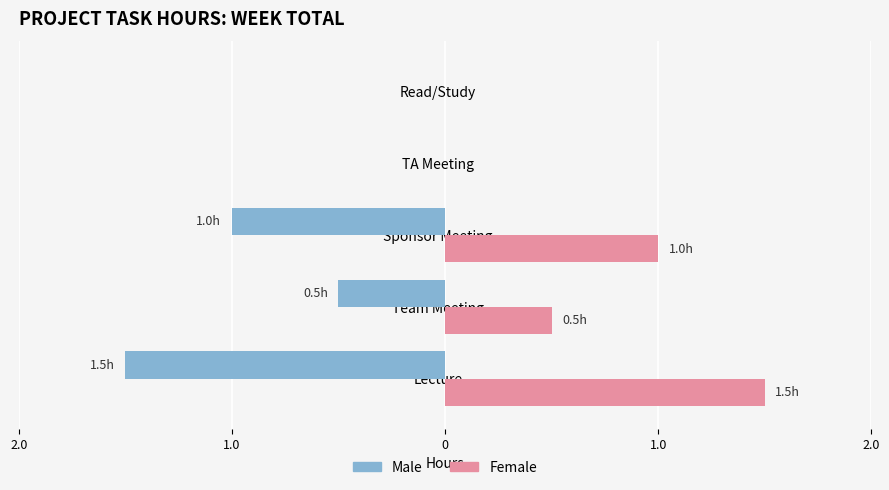

What are all the series names shown in the legend?

Male, Female